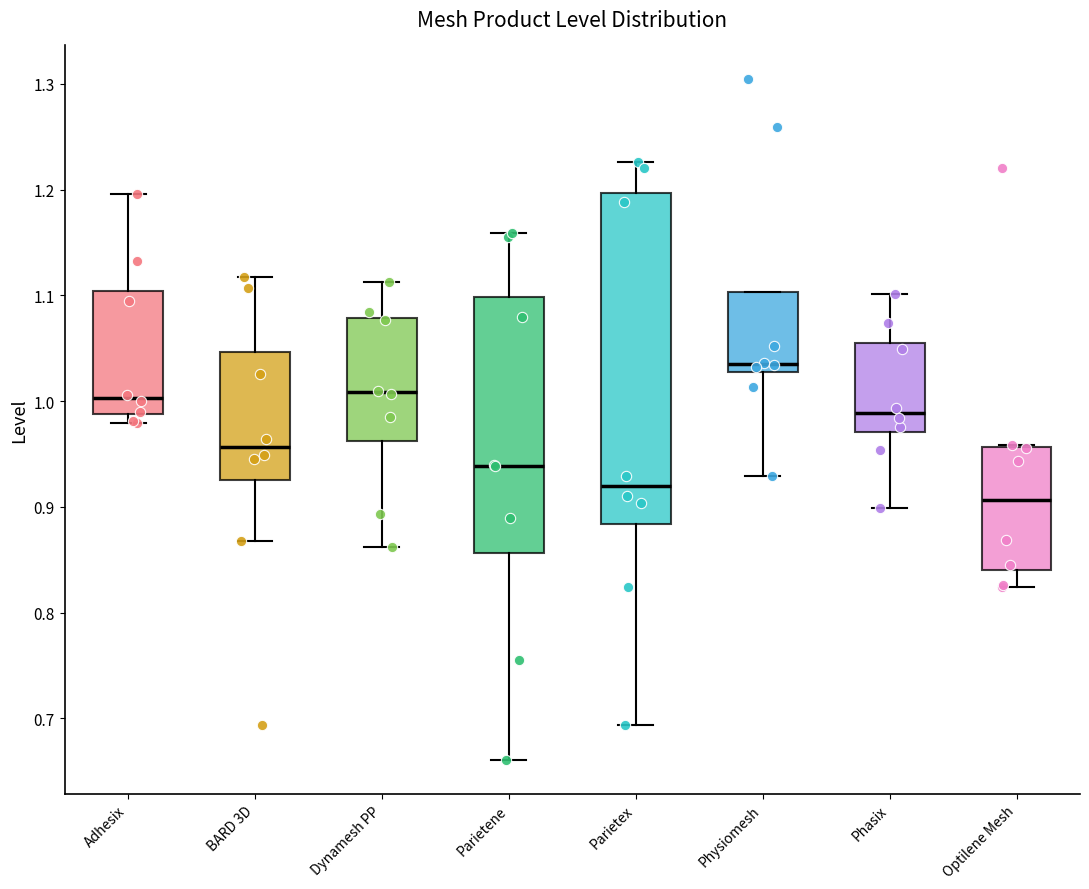

Reading left to right, read every box against the y-axis: the position of its median line, the range the box covers, and the ends of its whiskers. The values are not printed on the chart, so give them approximately, as read against the axis.

Adhesix: median 1.00, box 0.99 to 1.10, whiskers 0.98 to 1.20
BARD 3D: median 0.96, box 0.93 to 1.05, whiskers 0.87 to 1.12
Dynamesh PP: median 1.01, box 0.96 to 1.08, whiskers 0.86 to 1.11
Parietene: median 0.94, box 0.86 to 1.10, whiskers 0.66 to 1.16
Parietex: median 0.92, box 0.88 to 1.20, whiskers 0.69 to 1.23
Physiomesh: median 1.04, box 1.03 to 1.10, whiskers 0.93 to 1.10
Phasix: median 0.99, box 0.97 to 1.06, whiskers 0.90 to 1.10
Optilene Mesh: median 0.91, box 0.84 to 0.96, whiskers 0.82 to 0.96